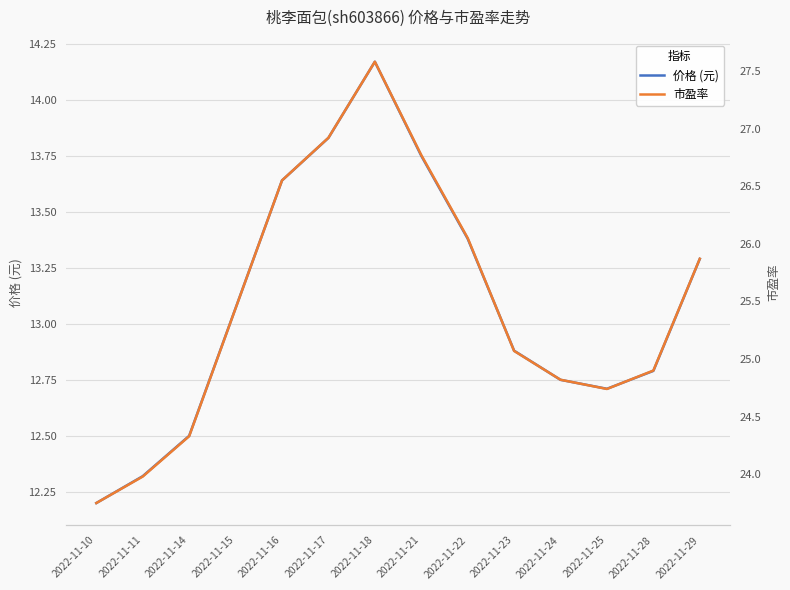

At which category does 市盈率 reach its first local valley?

2022-11-25